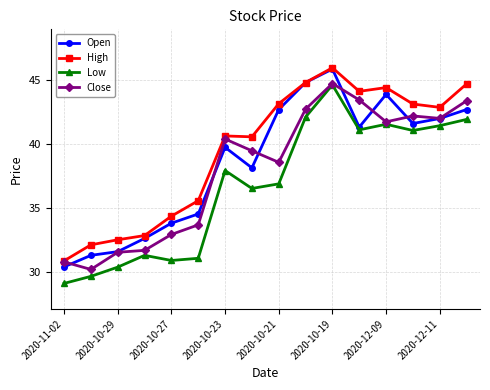

True or false: Close has more than 0 points higher than both neighbors.

True